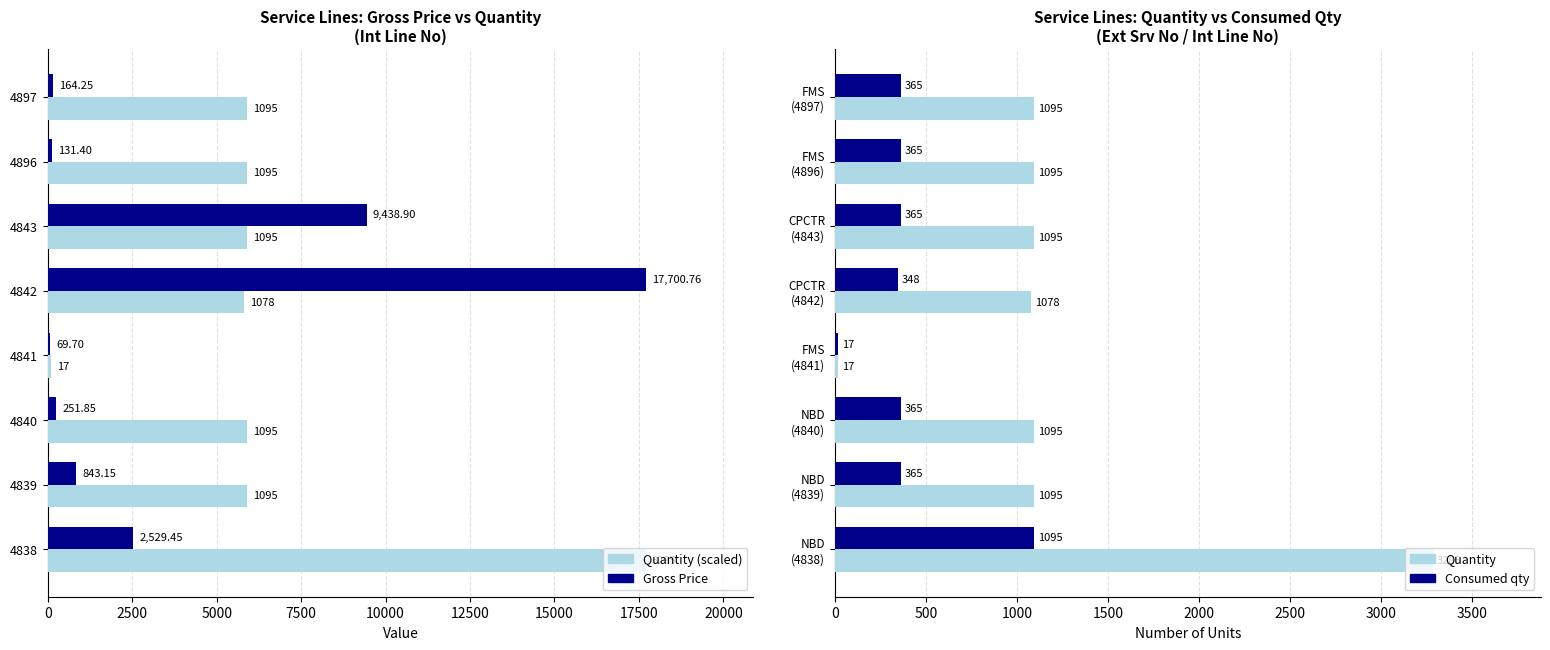

How many data points in Quantity (scaled) are above 5900?

6